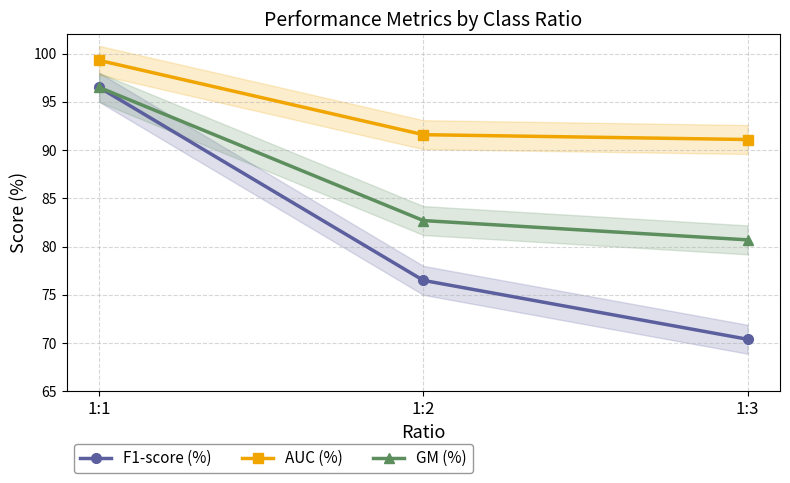

What is the total value across all series at 1:1?

292.3